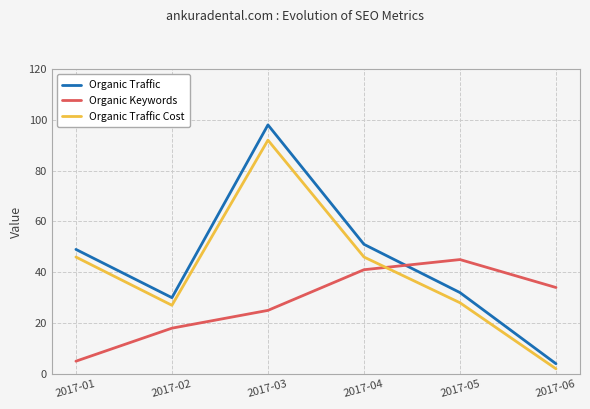

Is this an area chart (filled region under the line)?

No